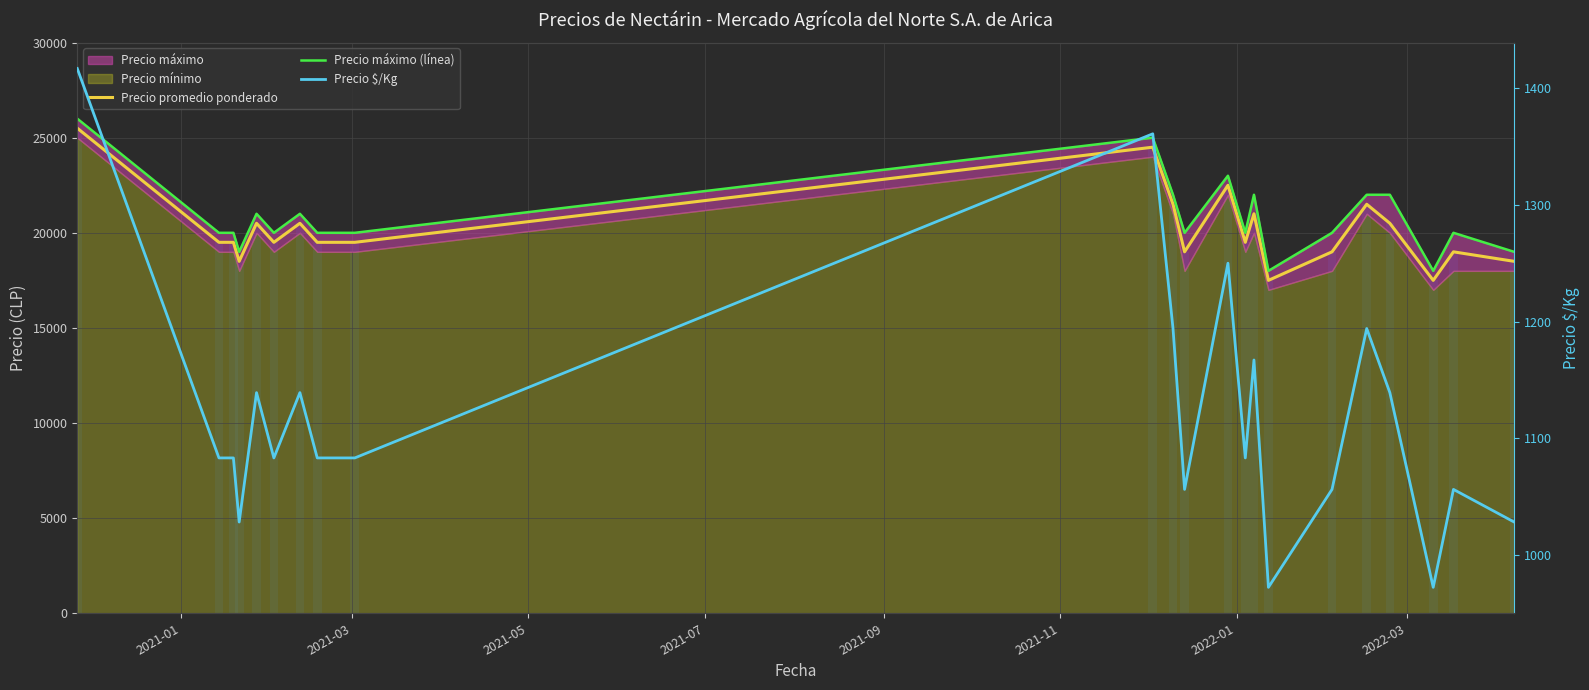

What is the label of the 21st bar from the right?

2021-03